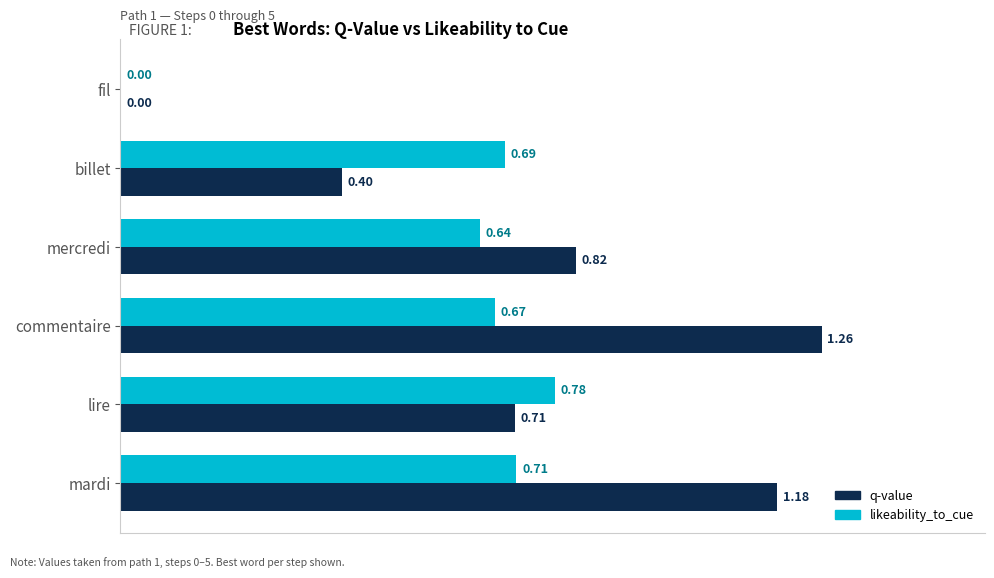

At which category is the sum across all series the highest?

commentaire